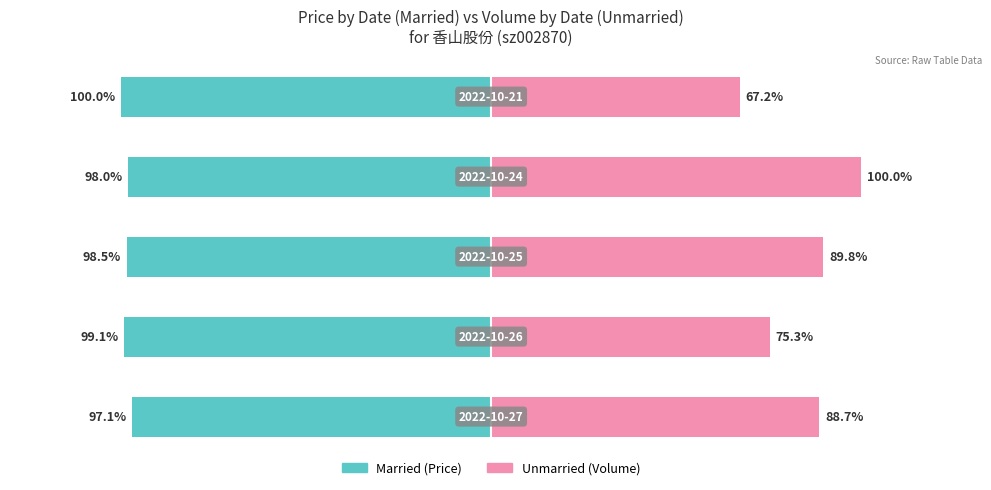

Rank the series by their maximum value, from highest to lowest.

Unmarried, Married